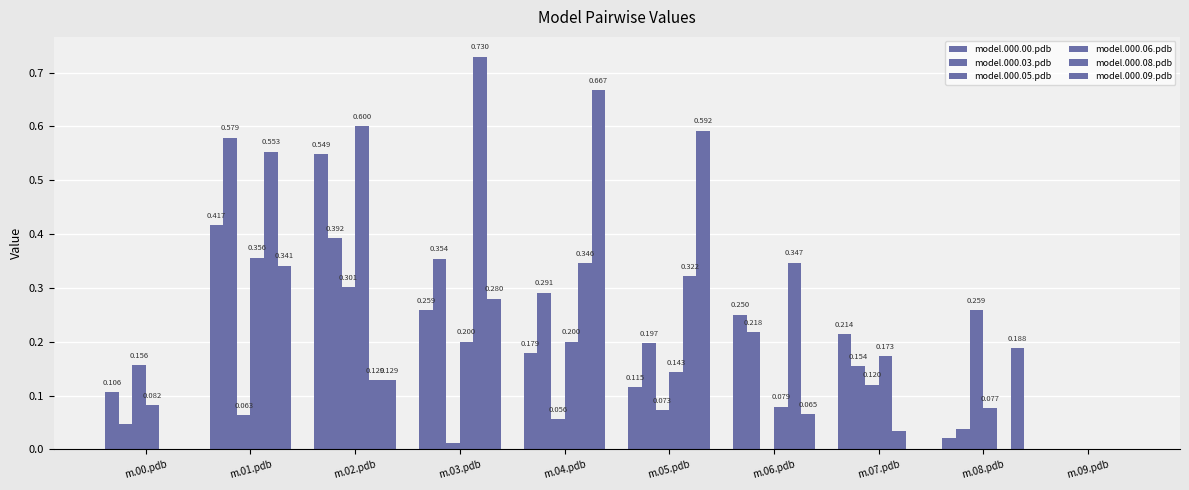

The model.000.08.pdb series shows 0.0 at m.00.pdb. True or false?

True